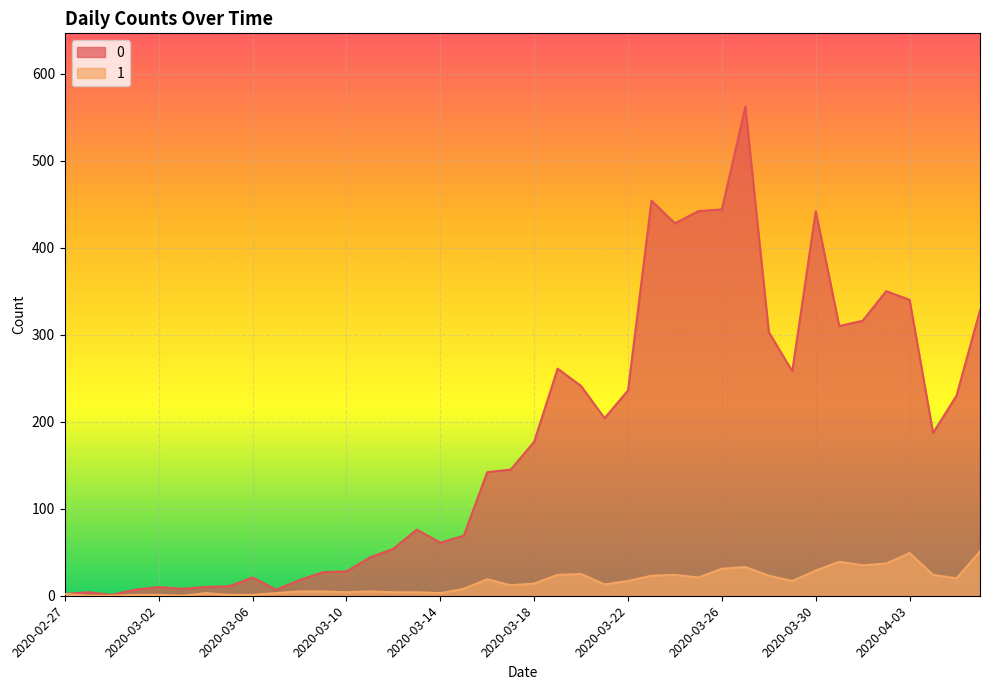

What is the average value of the 1 series?

16